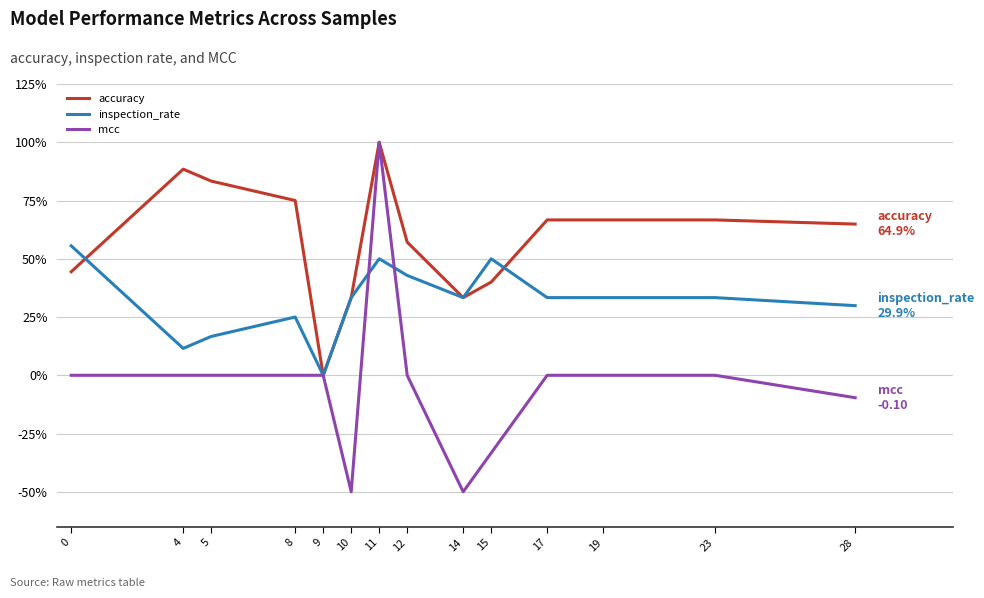

Reading right to left, extract all data points from this chart.

accuracy: 28=0.6	23=0.7	19=0.7	17=0.7	15=0.4	14=0.3	12=0.6	11=1.0	10=0.3	9=0.0	8=0.8	5=0.8	4=0.9	0=0.4
inspection_rate: 28=0.3	23=0.3	19=0.3	17=0.3	15=0.5	14=0.3	12=0.4	11=0.5	10=0.3	9=0.0	8=0.2	5=0.2	4=0.1	0=0.6
mcc: 28=-0.1	23=0.0	19=0.0	17=0.0	15=-0.3	14=-0.5	12=0.0	11=1.0	10=-0.5	9=0.0	8=0.0	5=0.0	4=0.0	0=0.0